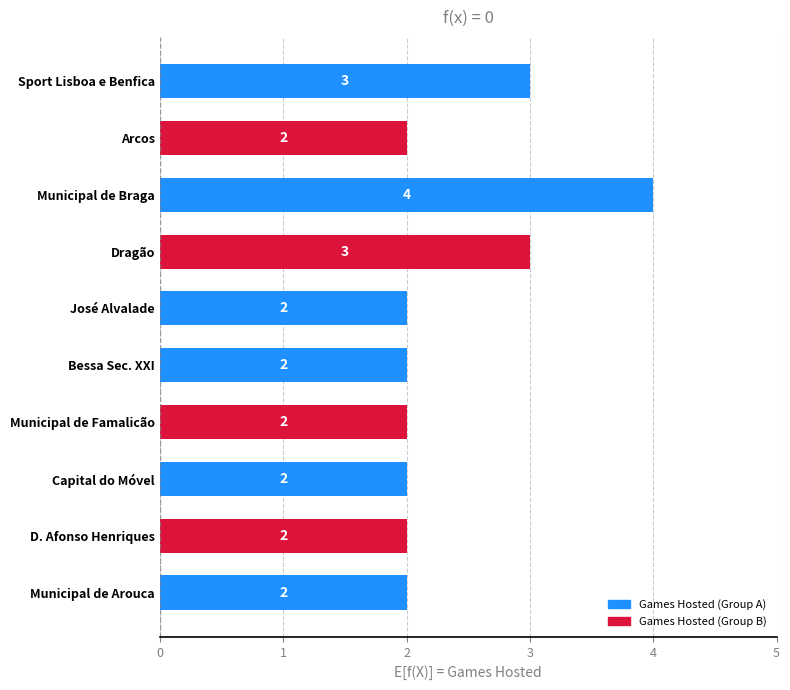

True or false: the data shows 2 at Municipal de Famalicão.

True